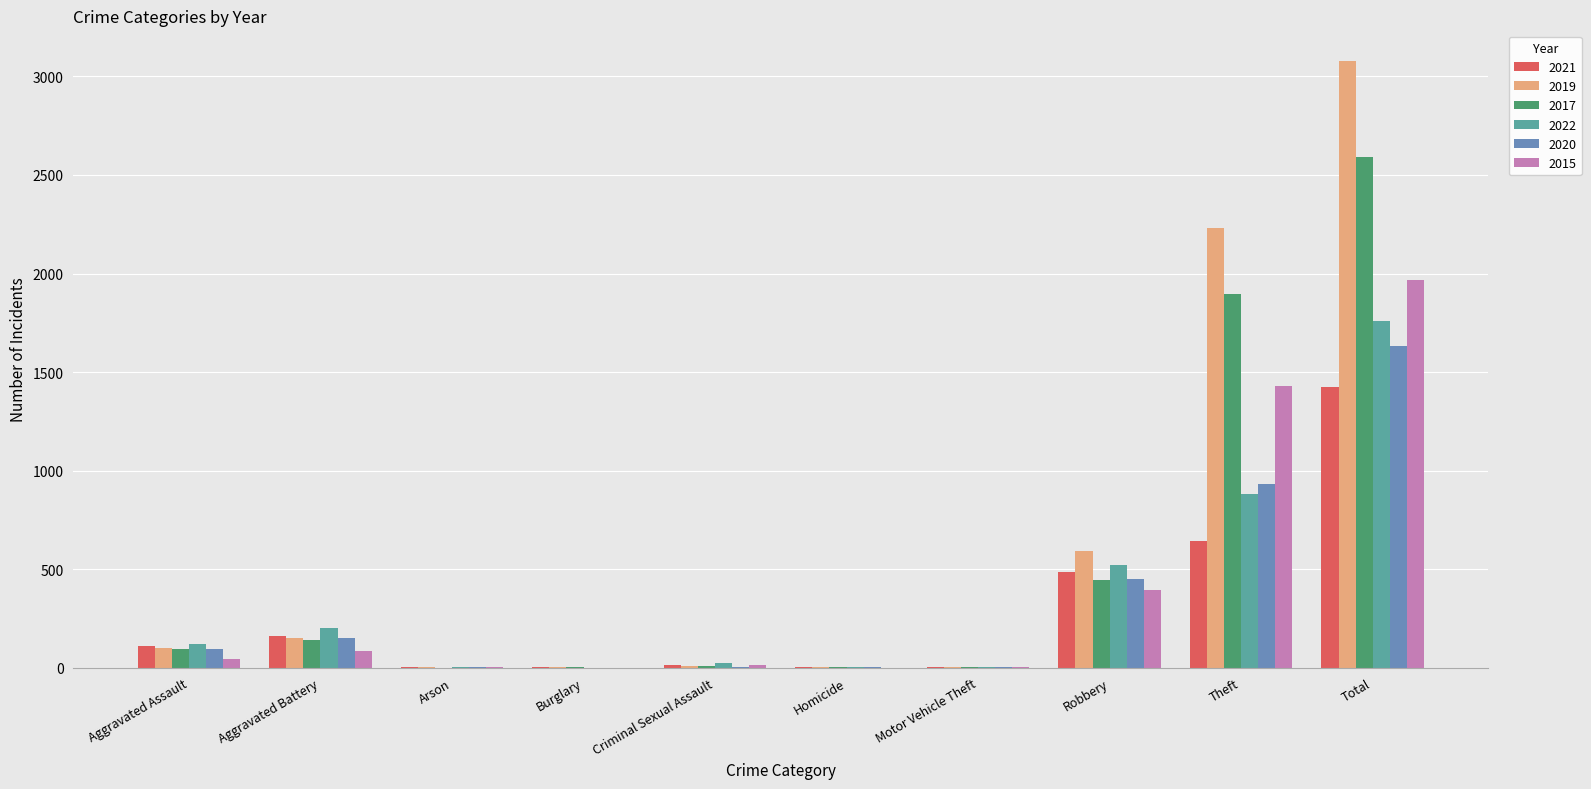

Where is 2019 nearest to the value 1540?

Theft